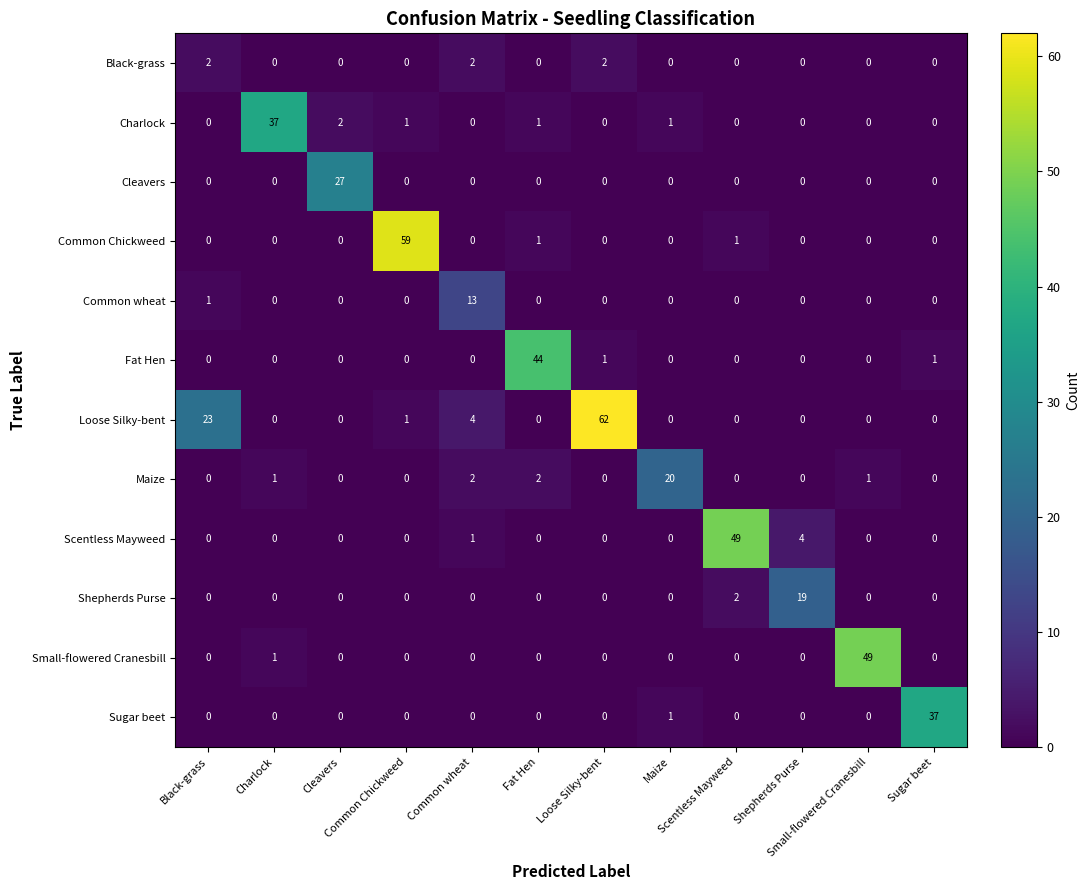

At how many categories does at least one series exceed 38?

5